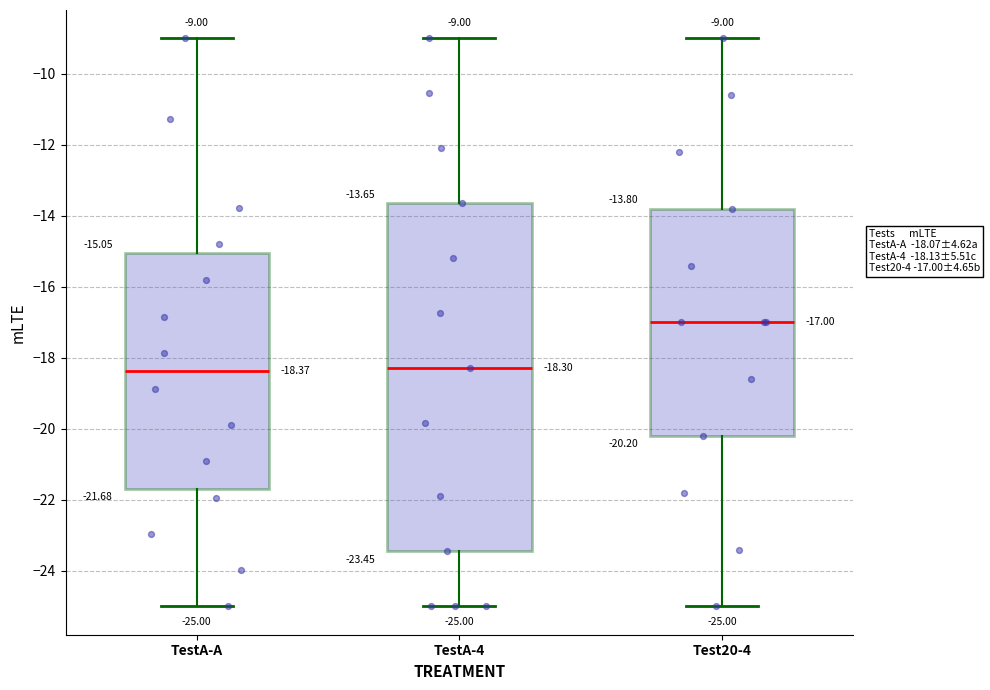

Comparing the boxes themselves (not the whiskers), which one is the tallest?

TestA-4